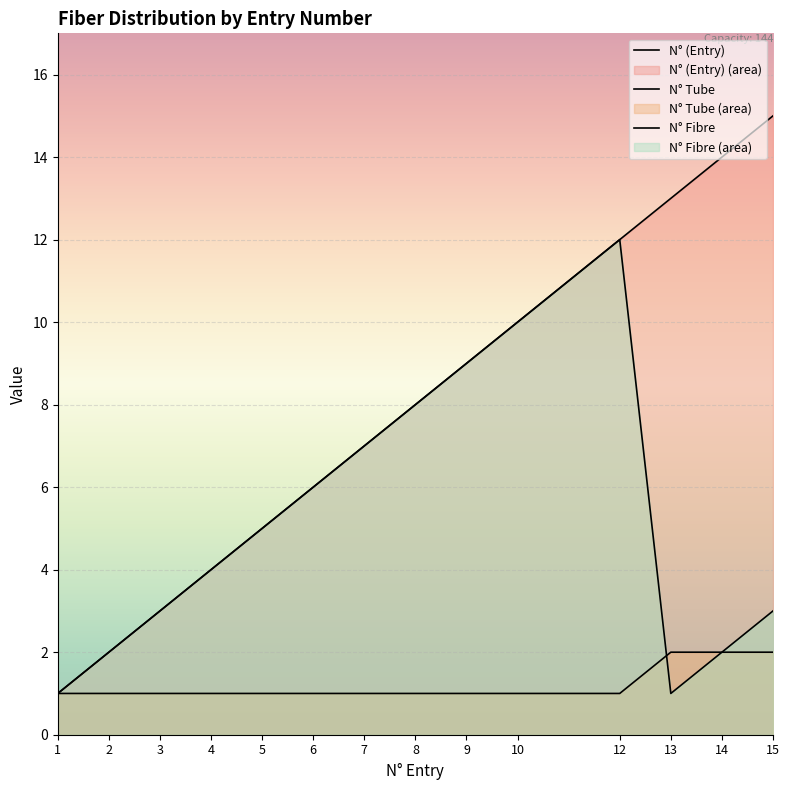

What is the difference between the second highest and second lowest values in the N° Tube series?

1